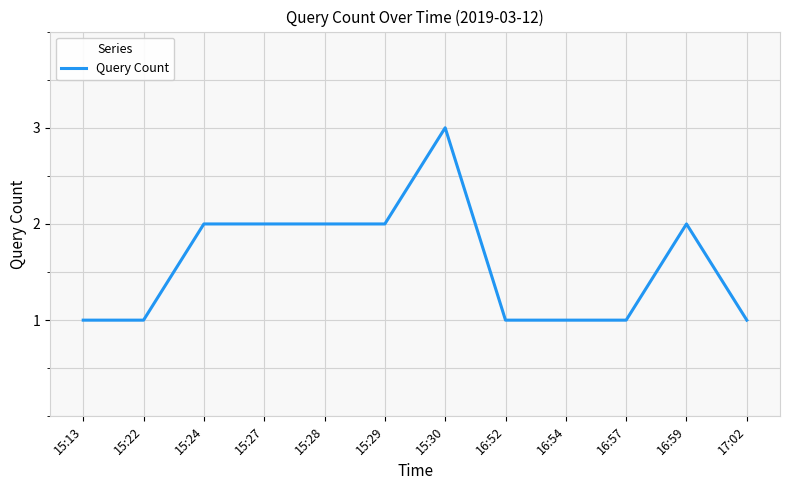

How many lines are shown in the chart?

1